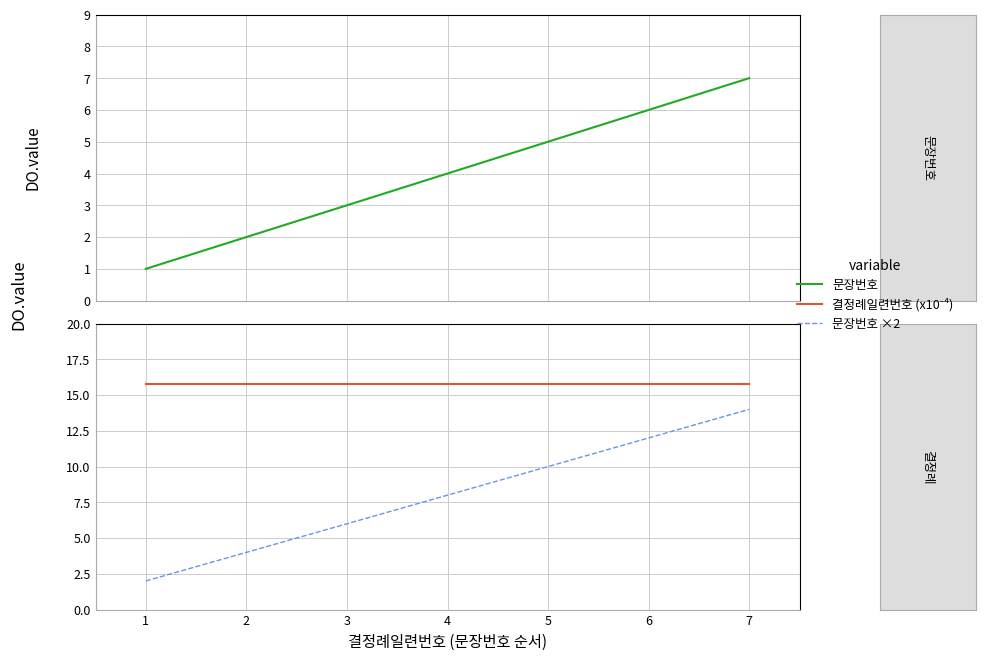

True or false: 결정례일련번호 (x10⁻⁴) and 문장번호 cross at least once.

False